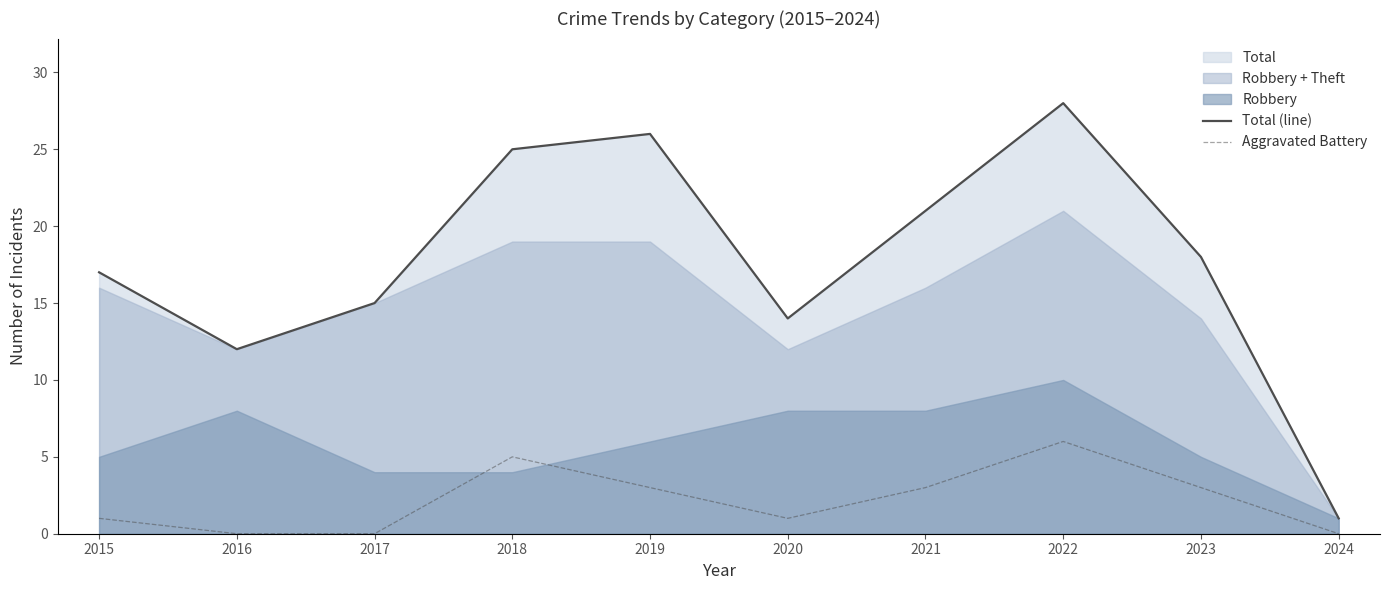

At which label is Aggravated Battery closest to 3?

2019